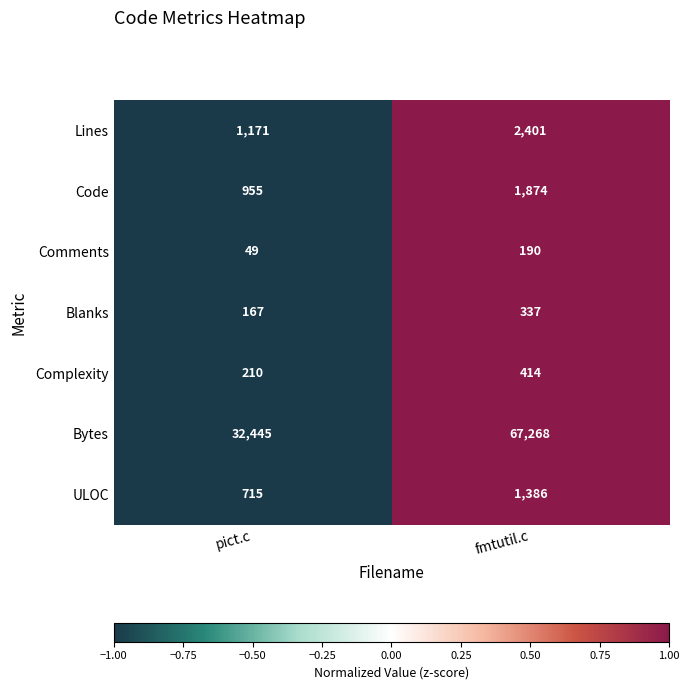

Which series has the widest spread of values?

Bytes